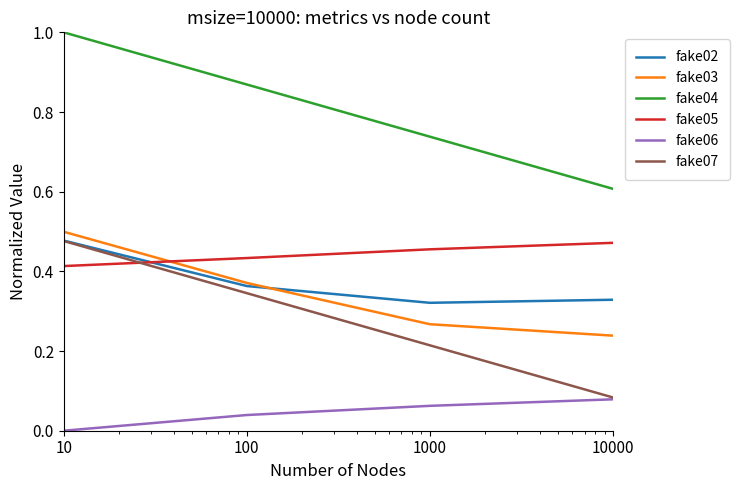

What is the greatest value displayed?

1.0